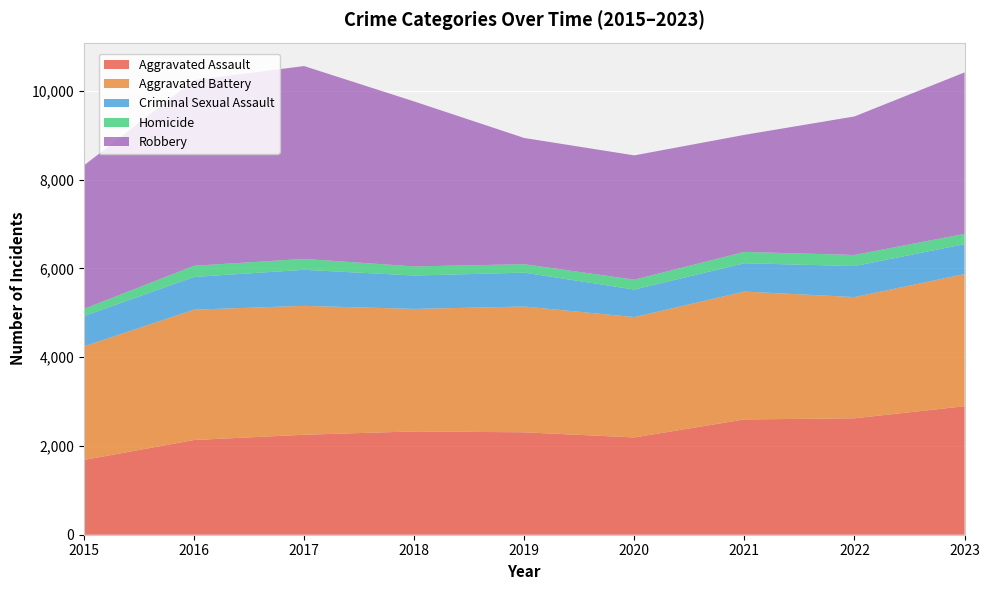

Reading left to right, extract all data points from this chart.

Aggravated Assault: 2015=1684	2016=2133	2017=2252	2018=2327	2019=2307	2020=2191	2021=2597	2022=2622	2023=2894
Aggravated Battery: 2015=2558	2016=2936	2017=2903	2018=2759	2019=2833	2020=2711	2021=2880	2022=2730	2023=2977
Criminal Sexual Assault: 2015=683	2016=737	2017=812	2018=752	2019=763	2020=620	2021=638	2022=699	2023=674
Homicide: 2015=161	2016=252	2017=246	2018=205	2019=190	2020=223	2021=255	2022=250	2023=232
Robbery: 2015=3231	2016=4181	2017=4343	2018=3716	2019=2843	2020=2799	2021=2636	2022=3120	2023=3636